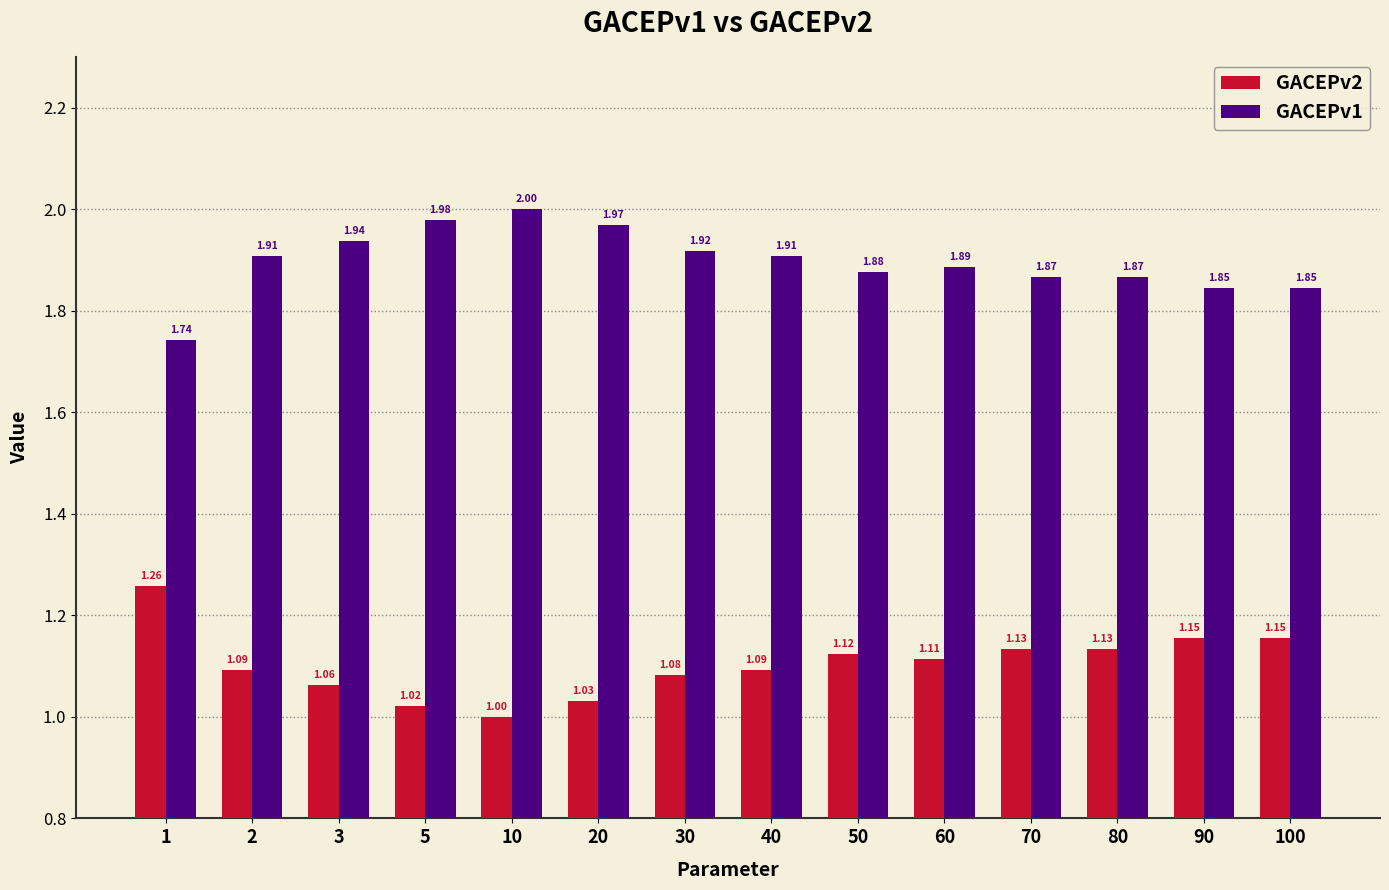

True or false: GACEPv1 has a value of 3.1 at 30.

False